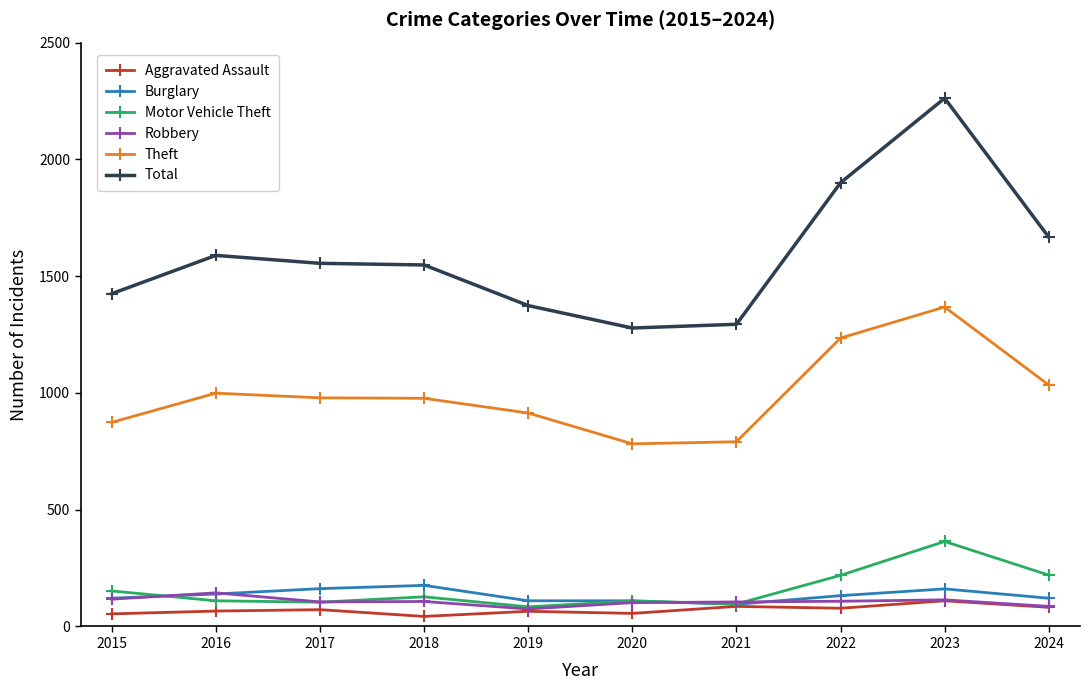

What is the value of the Burglary point at the 9th from the left?

161